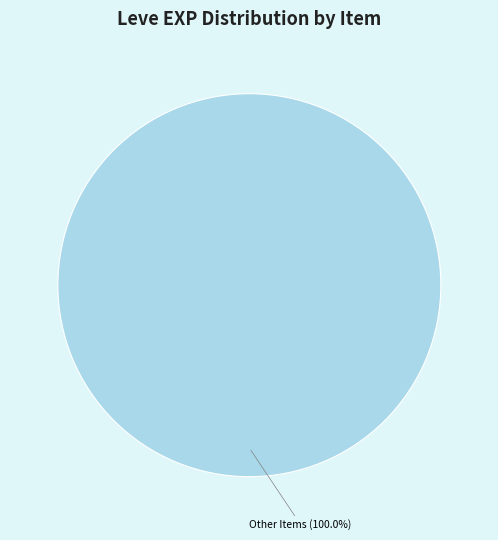

Rank the categories by value from lowest to highest.

Other Items